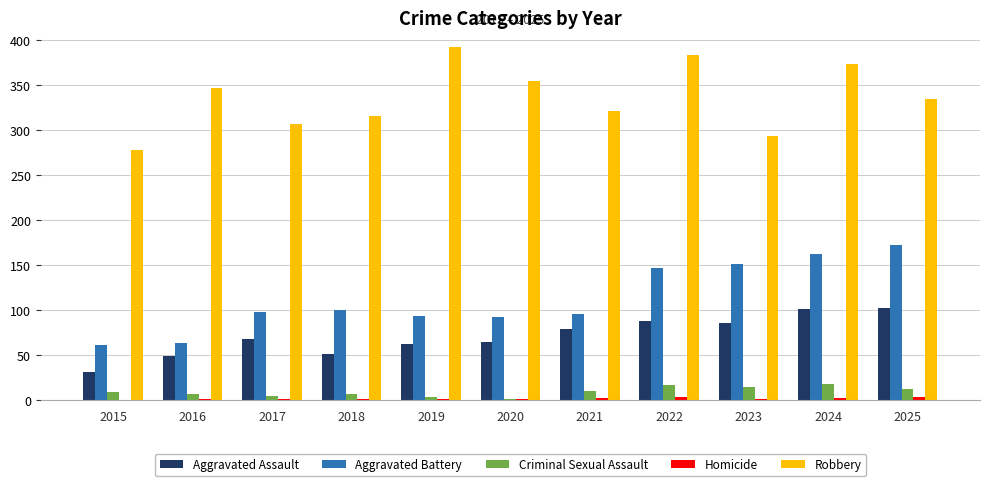

How many series are shown in this chart?

5